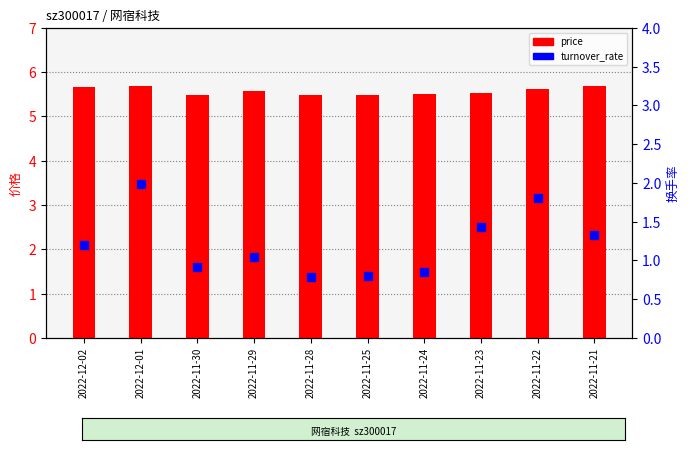

List the series in order of their overall mean, lowest first.

turnover_rate, price